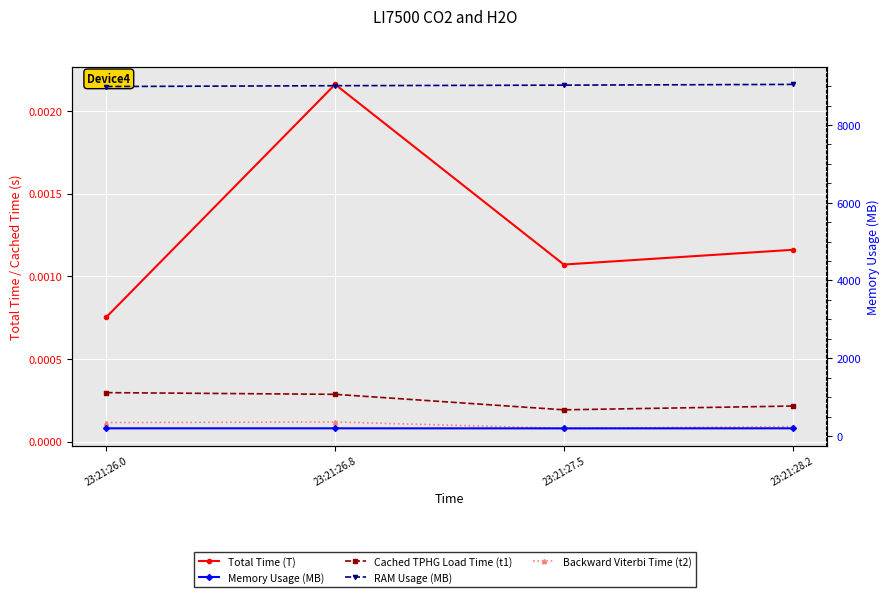

Reading left to right, transcribe all the data shown in this chart.

Total Time (T): 0.0	0.0	0.0	0.0
Cached TPHG Load Time (t1): 0.0	0.0	0.0	0.0
Backward Viterbi Time (t2): 0.0	0.0	0.0	0.0
Memory Usage (MB): 196.0	196.0	194.2	195.9
RAM Usage (MB): 8990.8	9012.0	9026.4	9045.2